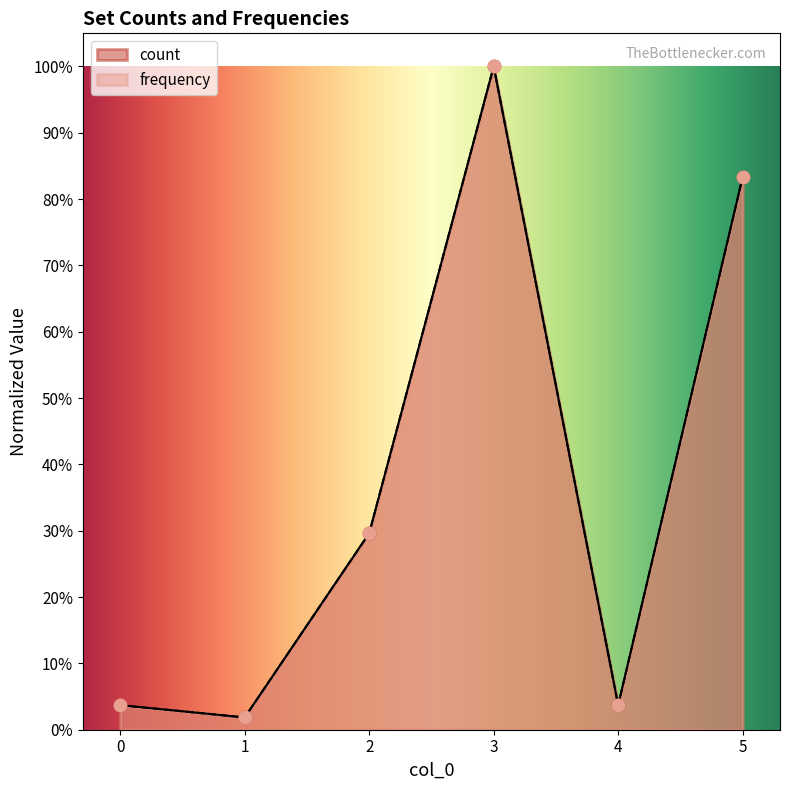

What are all the series names shown in the legend?

count, frequency